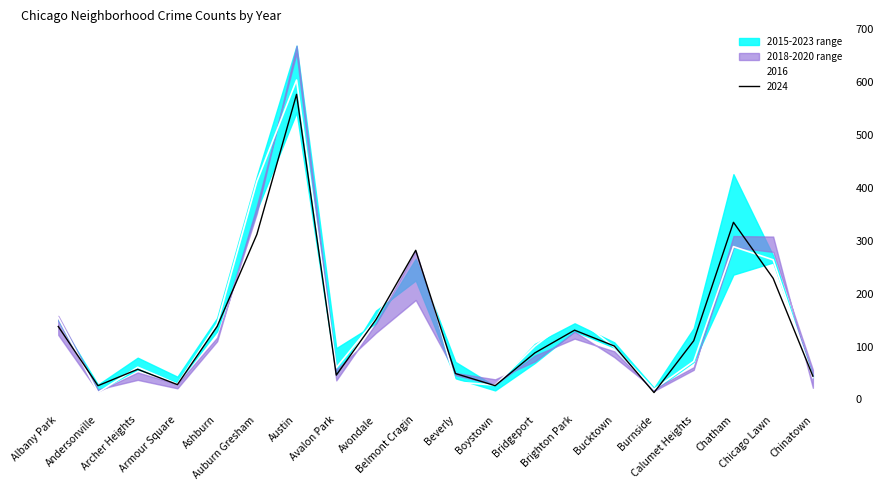

Where is 2016 nearest to the value 308?

Belmont Cragin